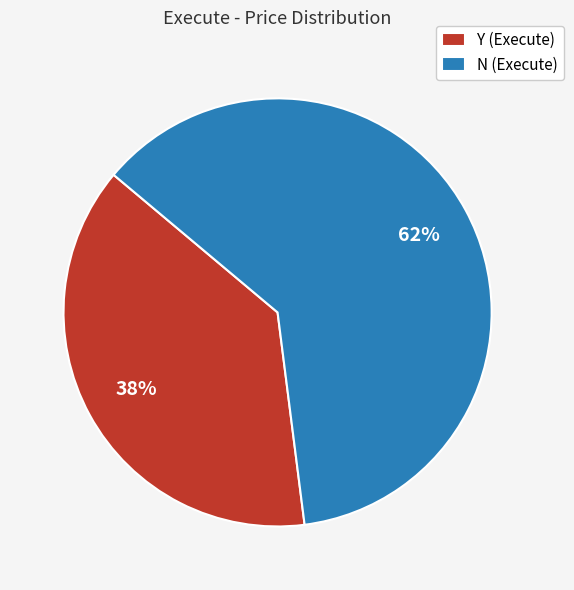

To the nearest percent, what portion does N represent?

62%